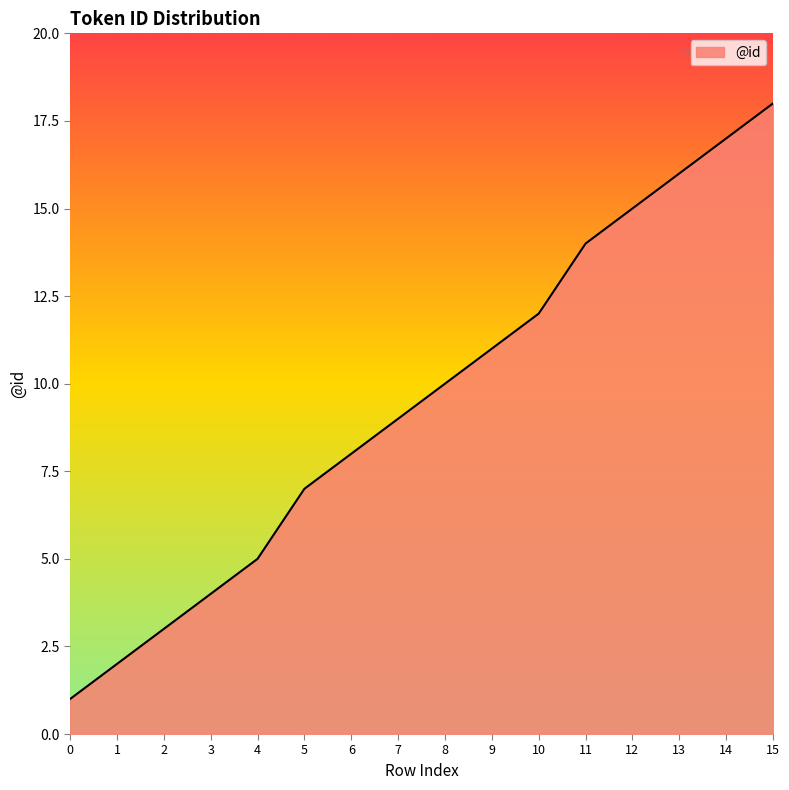

What is the greatest value displayed?

18